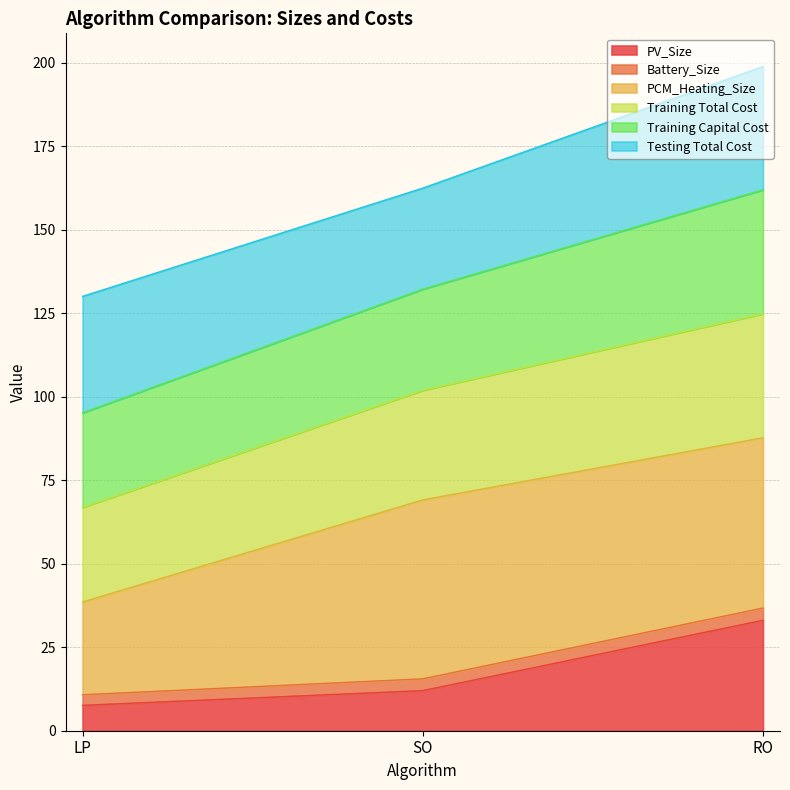

The value of PV_Size at RO is 33.1. True or false?

True